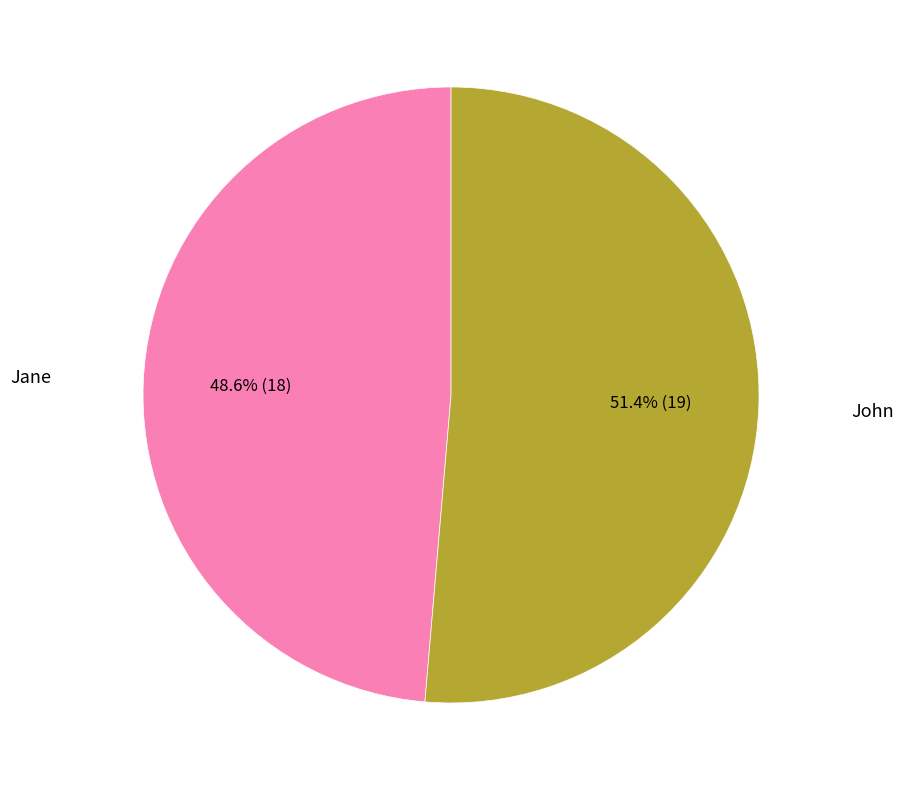

Is there any slice that represents more than half of the pie?

Yes